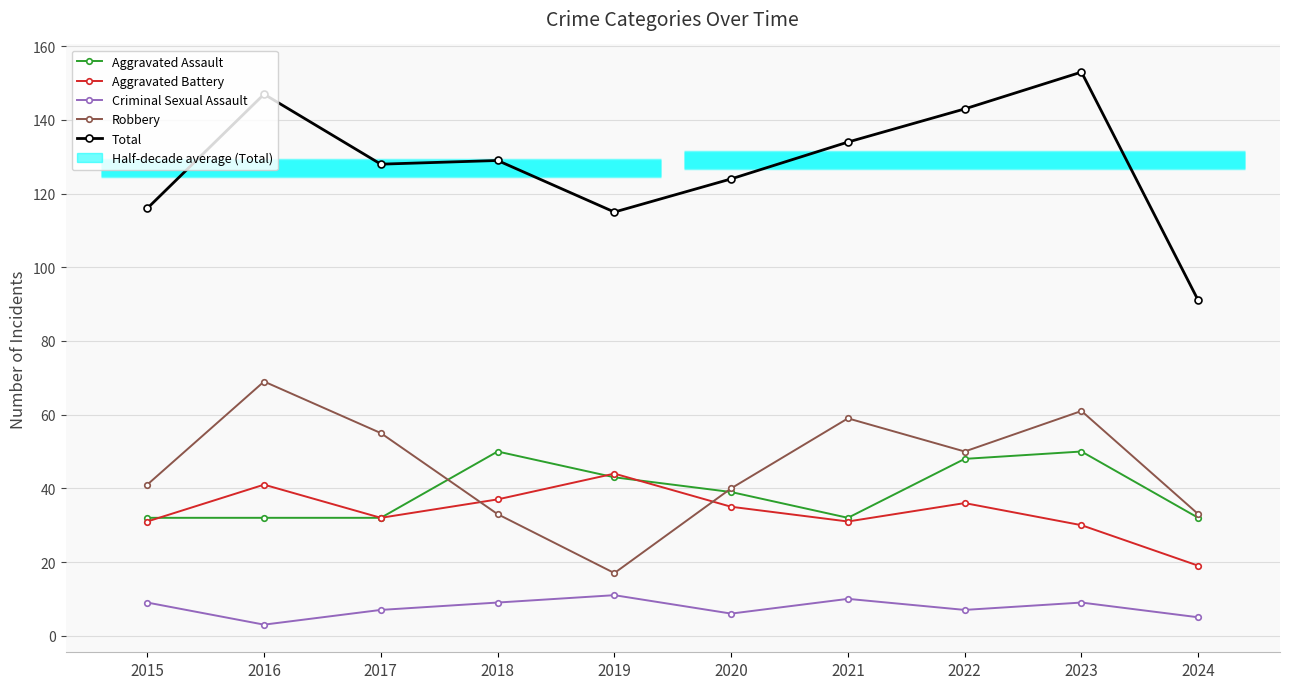

What are all the series names shown in the legend?

Aggravated Assault, Aggravated Battery, Criminal Sexual Assault, Robbery, Total